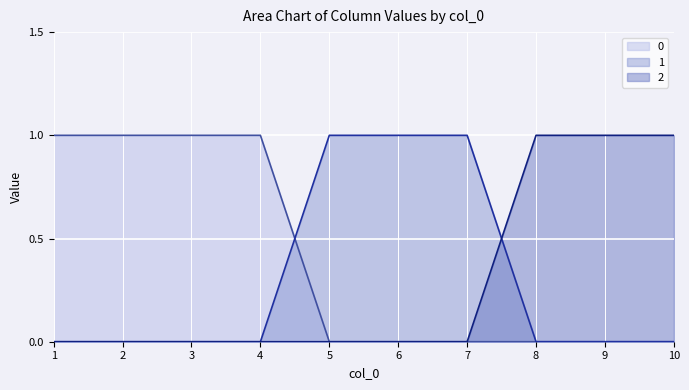

At which label is 1 closest to 0?

1